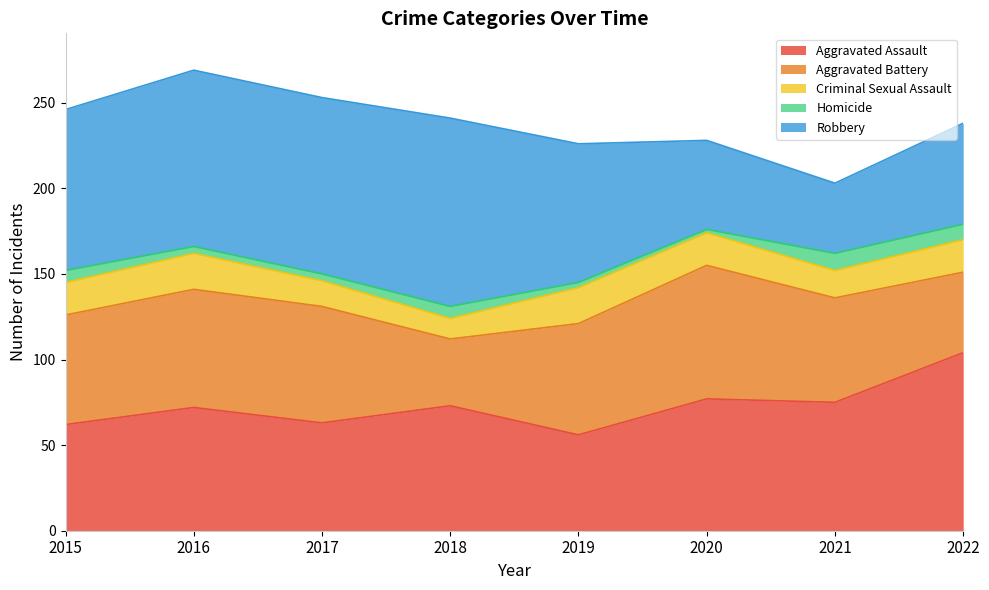

At which category is the sum across all series the highest?

2016